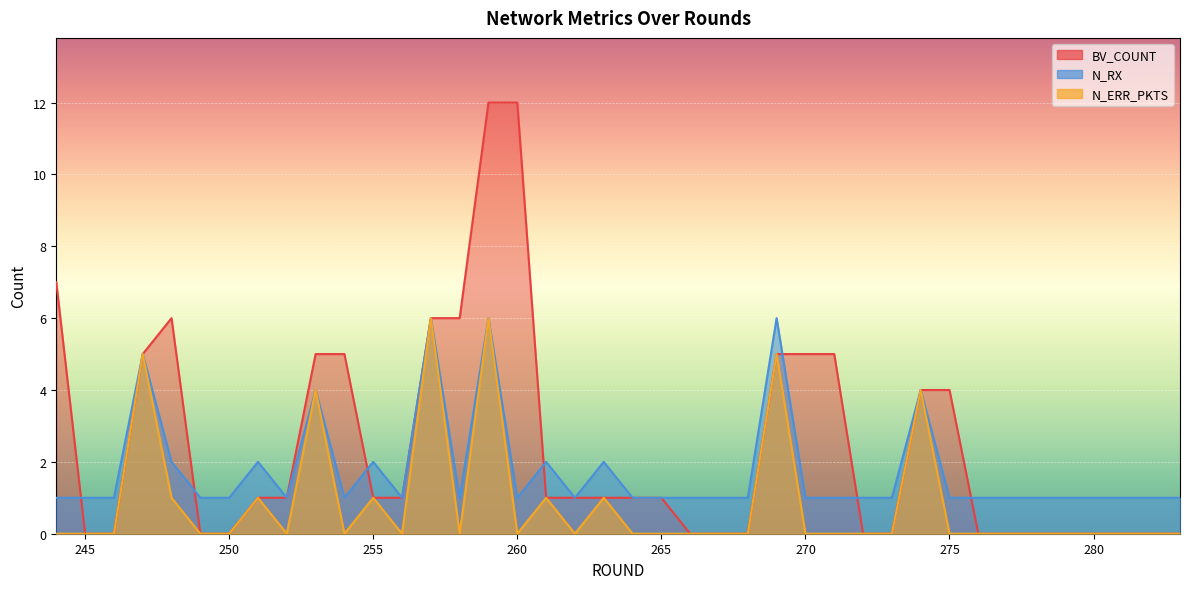

At which category does N_ERR_PKTS reach its first local valley?

252